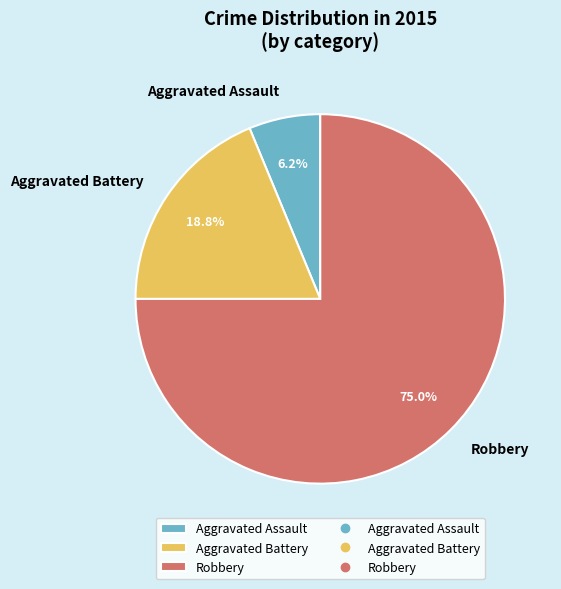

Count the number of slices in the pie.

3